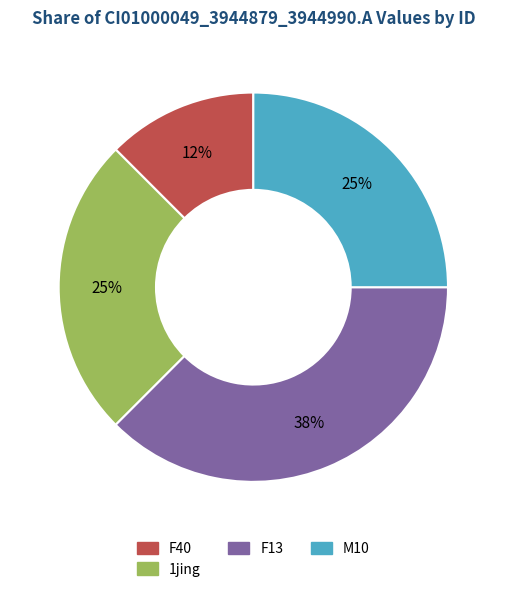

Does any single category account for the majority?

No